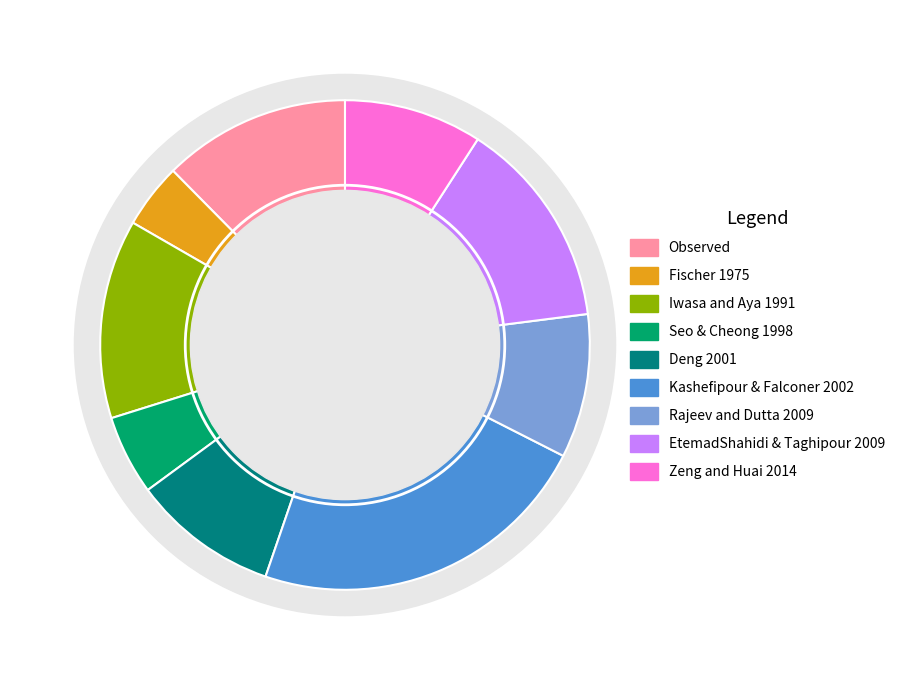

Does Fischer 1975 account for over 50% of the chart?

No